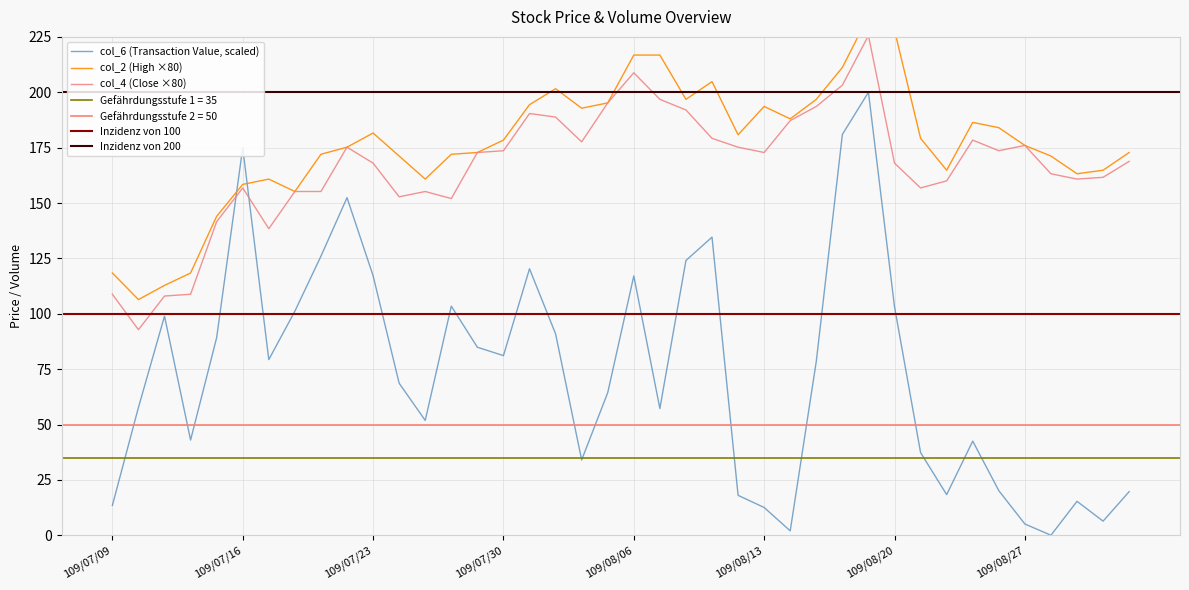

What is the label of the 12th point from the right?

109/08/18